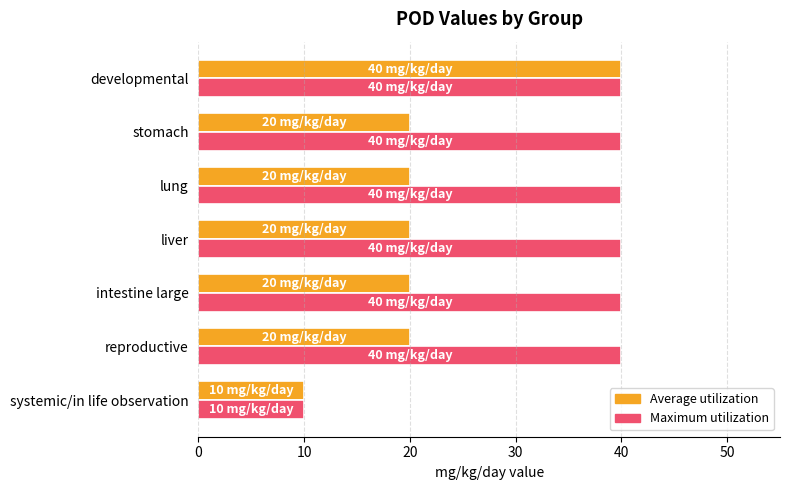

The value of Maximum utilization at stomach is 40. True or false?

True